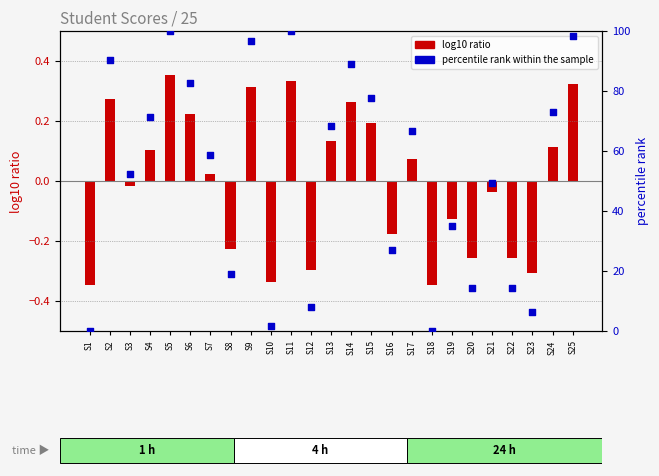

What is the total value across all series at S10?

1.3